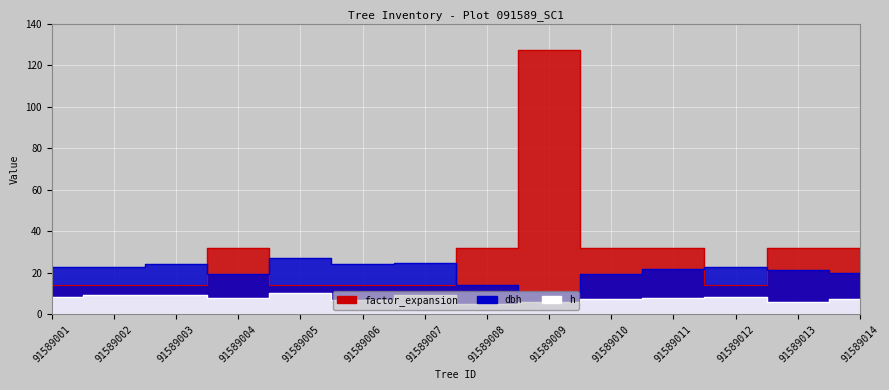

The value of factor_expansion at 91589010 is 31.8. True or false?

True